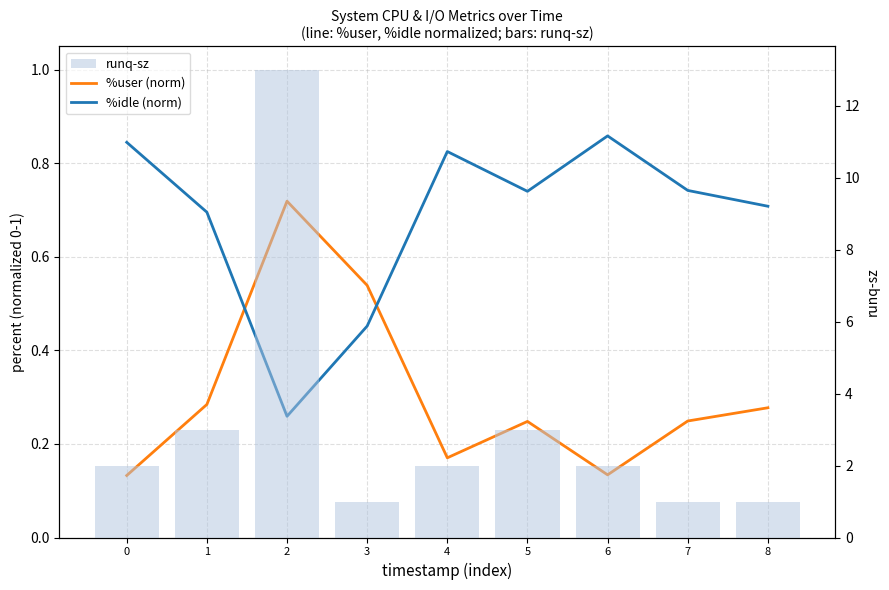

Which series changed the most between 4 and 8?

runq-sz